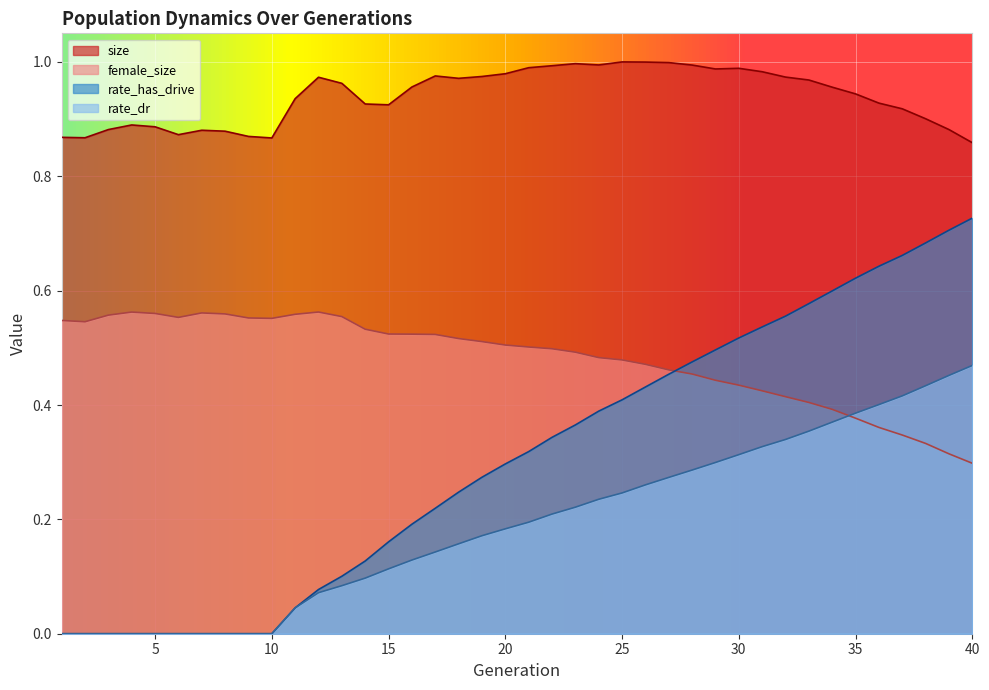

Which label corresponds to the largest value in the chart?

25